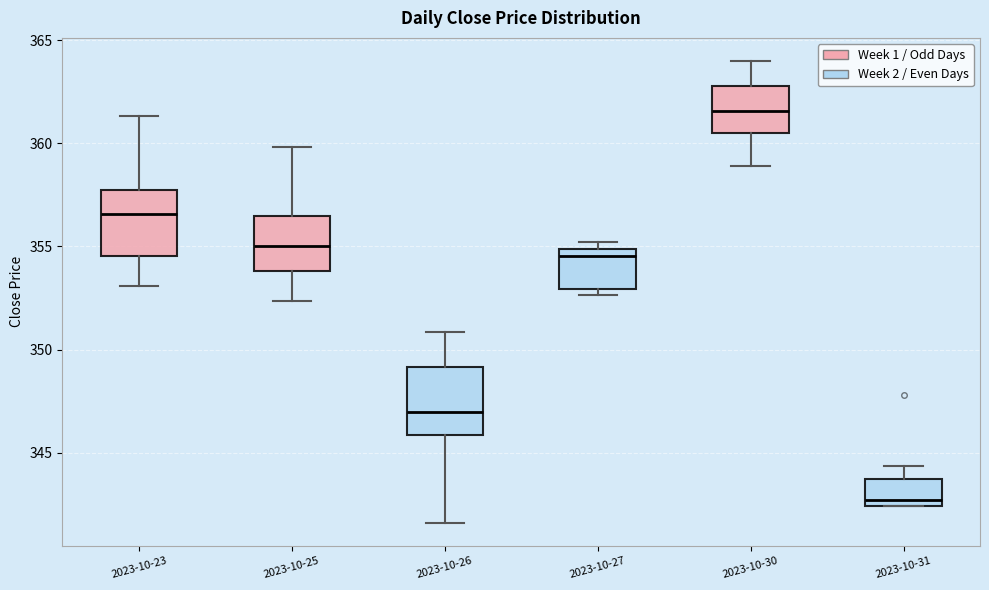

Where is the upper edge of the box for 2023-10-30 on the y-axis? The values are not printed on the chart, so give them approximately, as read against the axis.

363.0